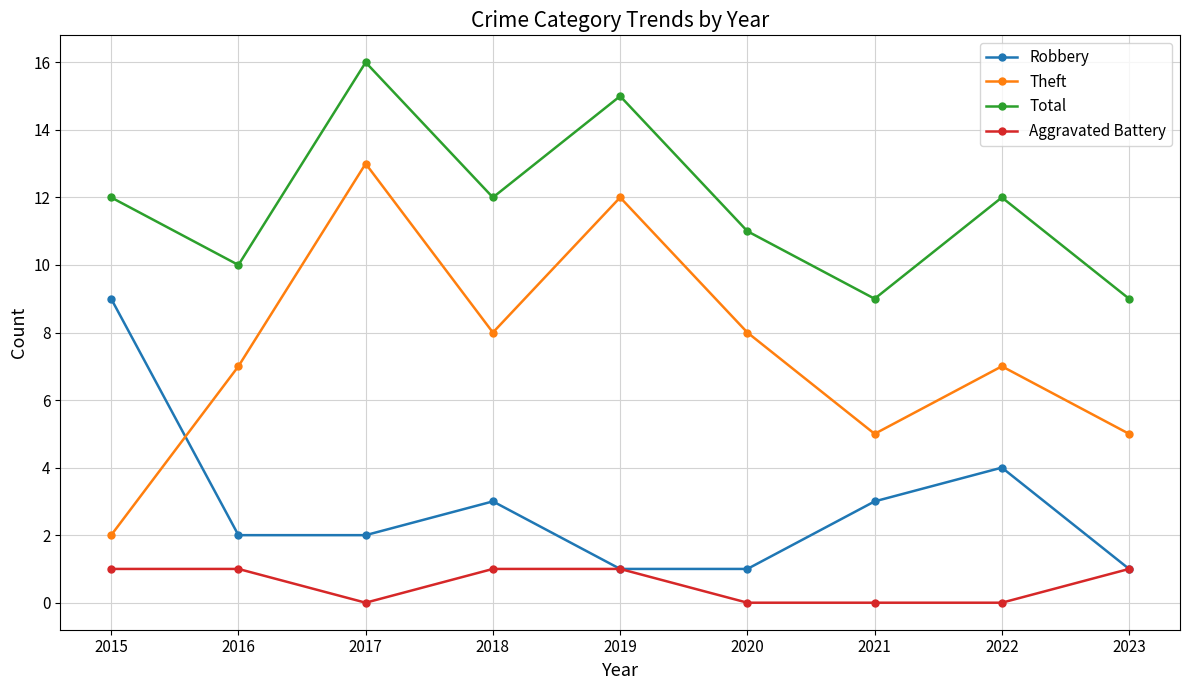

Reading left to right, list all the values displayed in this chart.

Robbery: 2015=9	2016=2	2017=2	2018=3	2019=1	2020=1	2021=3	2022=4	2023=1
Theft: 2015=2	2016=7	2017=13	2018=8	2019=12	2020=8	2021=5	2022=7	2023=5
Total: 2015=12	2016=10	2017=16	2018=12	2019=15	2020=11	2021=9	2022=12	2023=9
Aggravated Battery: 2015=1	2016=1	2017=0	2018=1	2019=1	2020=0	2021=0	2022=0	2023=1